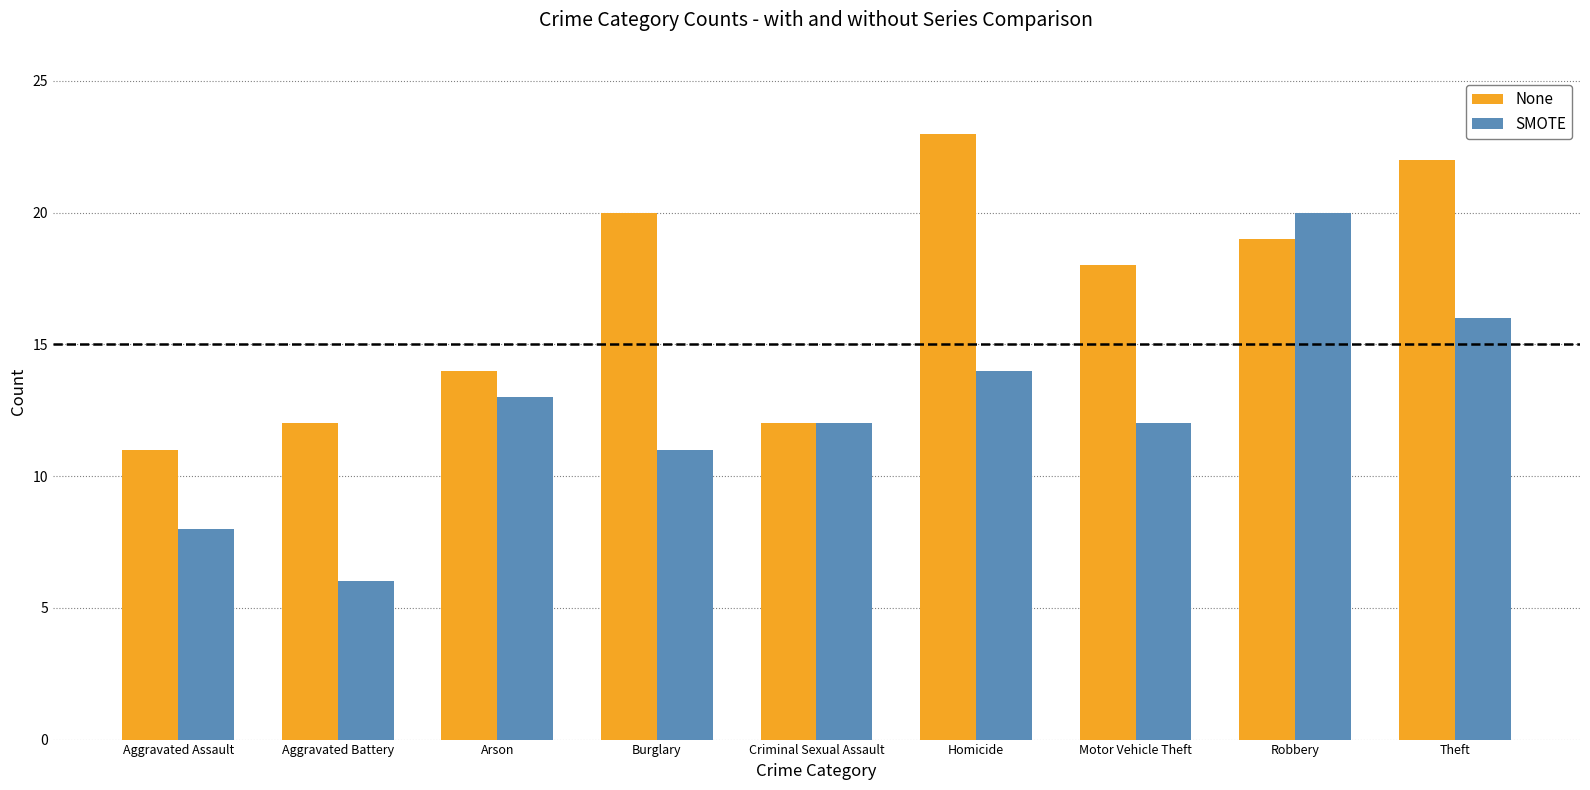

Does the chart contain any negative values?

No